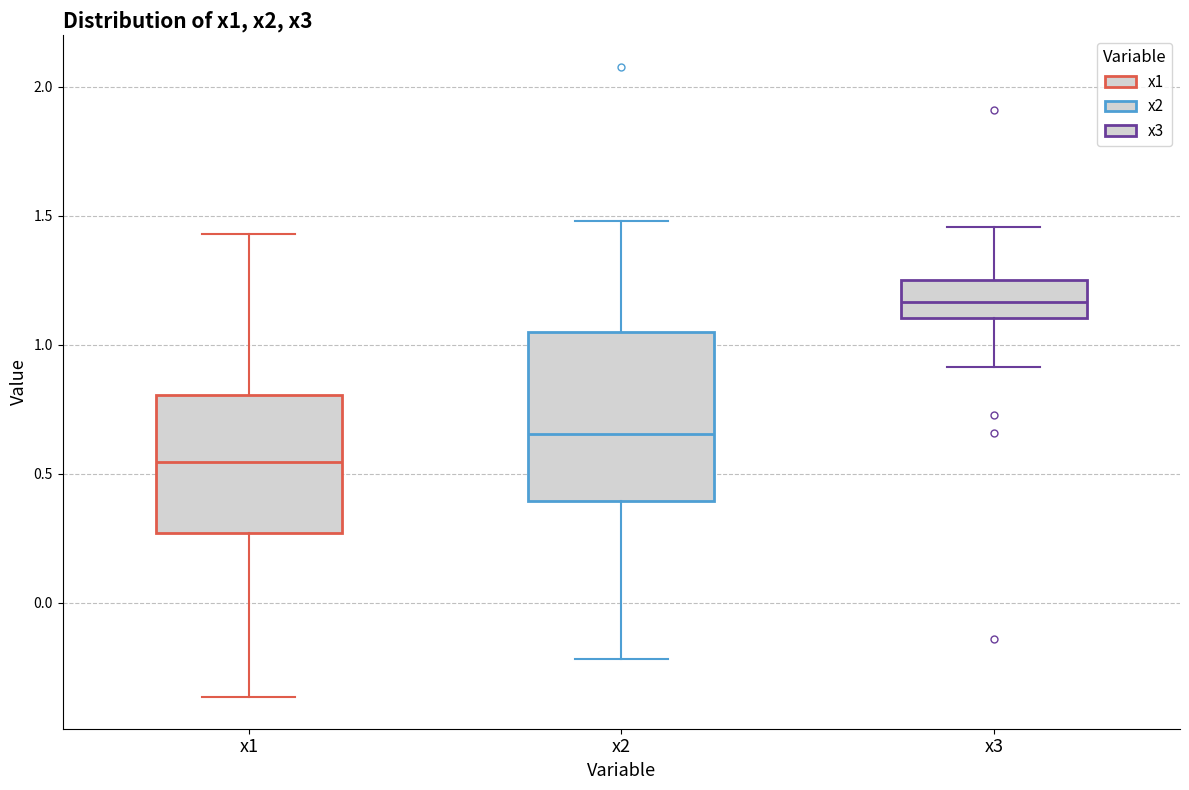

Reading left to right, transcribe this box plot: for each box, give where its median line is, the range the box spans, and where its two whiskers end, as read against the y-axis. The values are not printed on the chart, so give them approximately, as read against the axis.

x1: median 0.55, box 0.25 to 0.80, whiskers -0.35 to 1.45
x2: median 0.65, box 0.40 to 1.05, whiskers -0.20 to 1.50
x3: median 1.15, box 1.10 to 1.25, whiskers 0.90 to 1.45